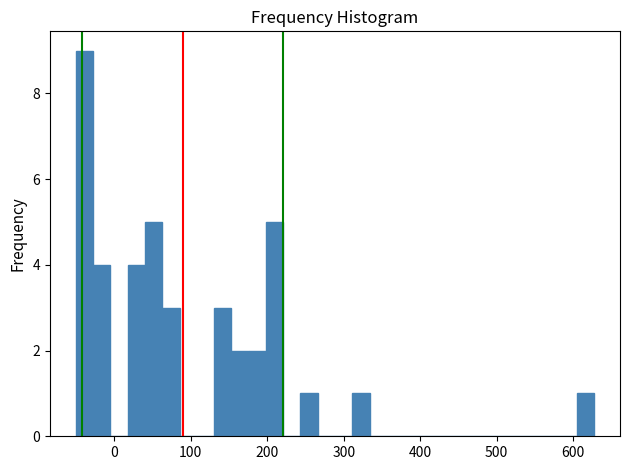

Read against the x-axis, roughly where is the centre of the tallest bar?

-40